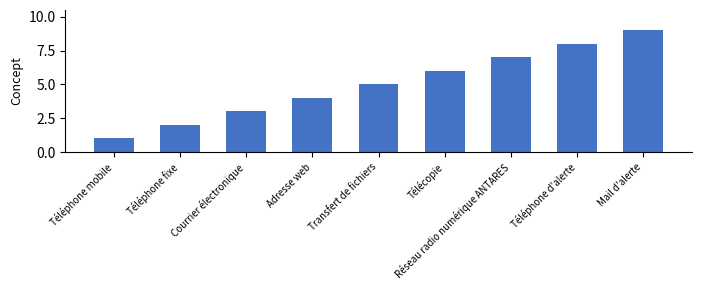

What position from the right is Adresse web?

6